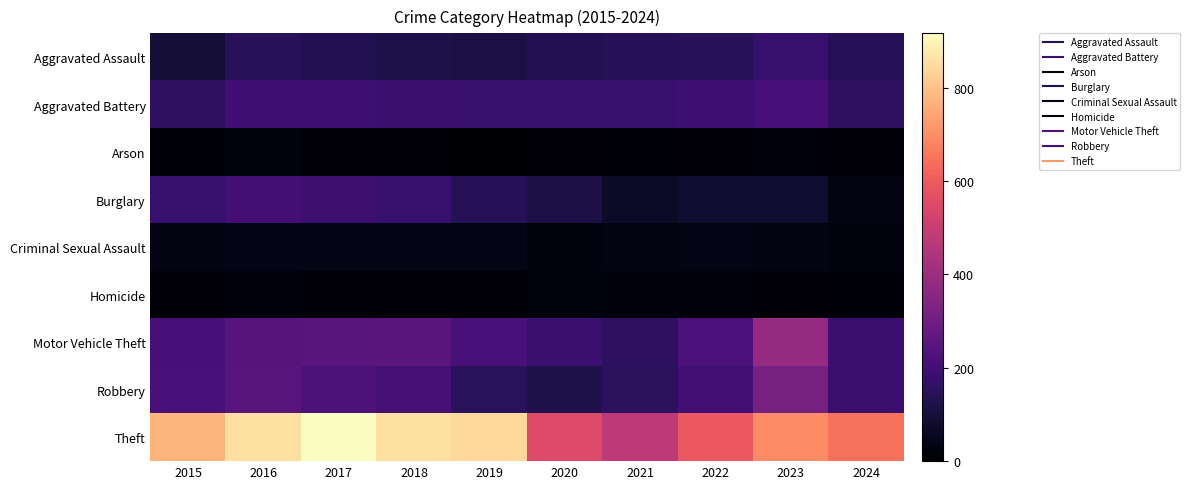

Reading right to left, transcribe all the data shown in this chart.

Aggravated Assault: 2024=142	2023=177	2022=146	2021=142	2020=131	2019=113	2018=119	2017=131	2016=146	2015=95
Aggravated Battery: 2024=155	2023=209	2022=190	2021=182	2020=180	2019=182	2018=183	2017=191	2016=196	2015=154
Arson: 2024=8	2023=21	2022=11	2021=17	2020=12	2019=6	2018=8	2017=12	2016=25	2015=15
Burglary: 2024=30	2023=81	2022=82	2021=71	2020=115	2019=143	2018=176	2017=189	2016=201	2015=178
Criminal Sexual Assault: 2024=28	2023=29	2022=39	2021=30	2020=28	2019=37	2018=38	2017=39	2016=41	2015=31
Homicide: 2024=17	2023=12	2022=21	2021=20	2020=22	2019=14	2018=8	2017=8	2016=18	2015=13
Motor Vehicle Theft: 2024=184	2023=385	2022=219	2021=156	2020=184	2019=216	2018=256	2017=247	2016=245	2015=211
Robbery: 2024=184	2023=316	2022=198	2021=153	2020=124	2019=150	2018=204	2017=224	2016=247	2015=212
Theft: 2024=646	2023=695	2022=592	2021=474	2020=550	2019=841	2018=856	2017=916	2016=858	2015=774